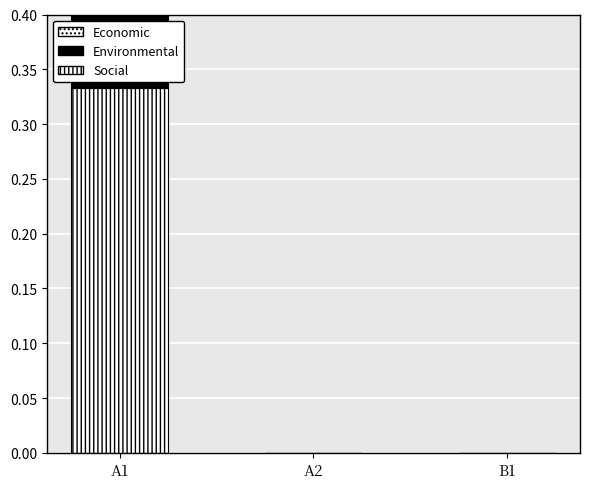

The Environmental series shows 0.0 at B1. True or false?

True